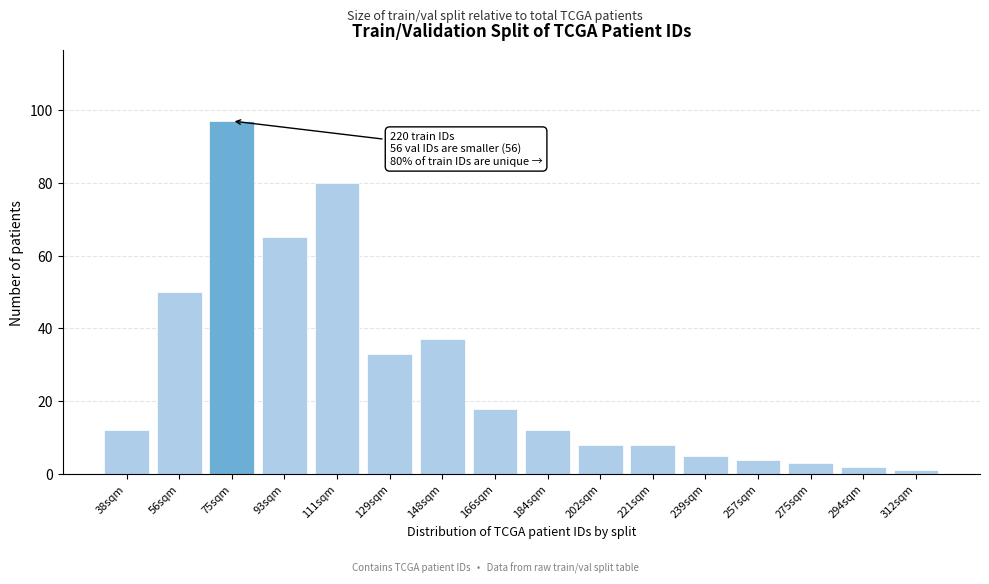

Reading left to right, list all the values displayed in this chart.

12	50	97	65	80	33	37	18	12	8	8	5	4	3	2	1